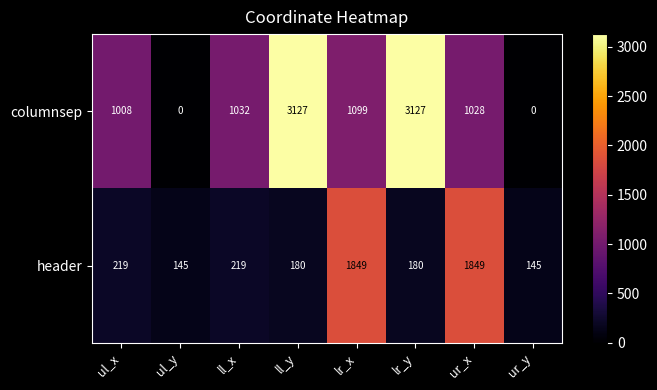

What is the maximum value for header?

1849